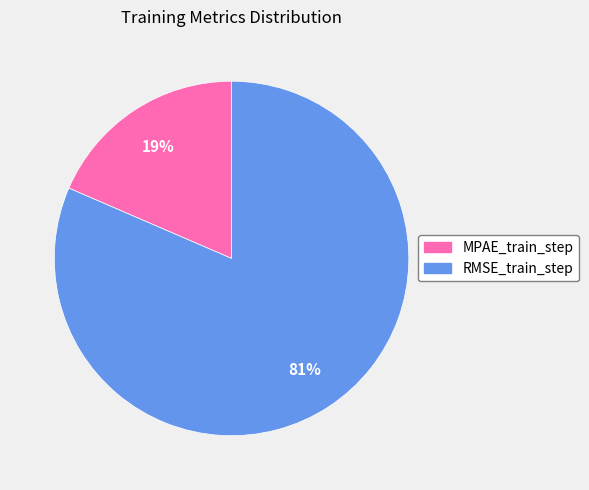

How many slices are in this pie chart?

2